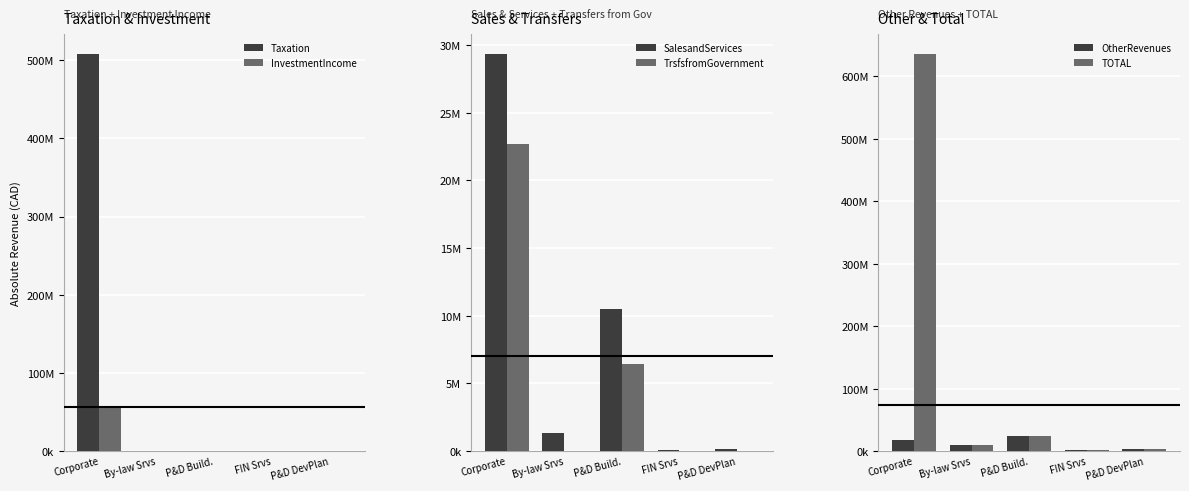

Reading left to right, what are all the values shown in this chart?

Taxation: Corporate=507917000	By-law Srvs=0	P&D Build.=0	FIN Srvs=0	P&D DevPlan=0
InvestmentIncome: Corporate=57336000	By-law Srvs=0	P&D Build.=0	FIN Srvs=0	P&D DevPlan=0
SalesandServices: Corporate=29331000	By-law Srvs=1312000	P&D Build.=10530000	FIN Srvs=60000	P&D DevPlan=159000
TrsfsfromGovernment: Corporate=22659000	By-law Srvs=0	P&D Build.=6440000	FIN Srvs=0	P&D DevPlan=0
OtherRevenues: Corporate=18420000	By-law Srvs=9218000	P&D Build.=24906000	FIN Srvs=1349000	P&D DevPlan=3211000
TOTAL: Corporate=635663000	By-law Srvs=10530000	P&D Build.=24906000	FIN Srvs=1462000	P&D DevPlan=3370000